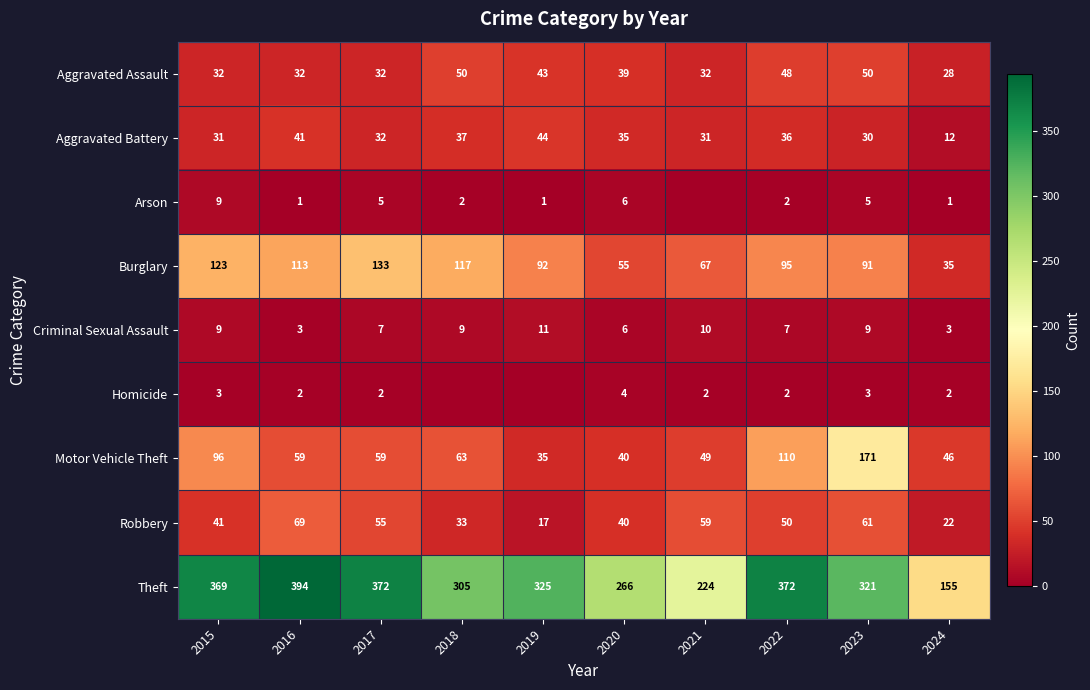

The Theft series shows 325 at 2019. True or false?

True